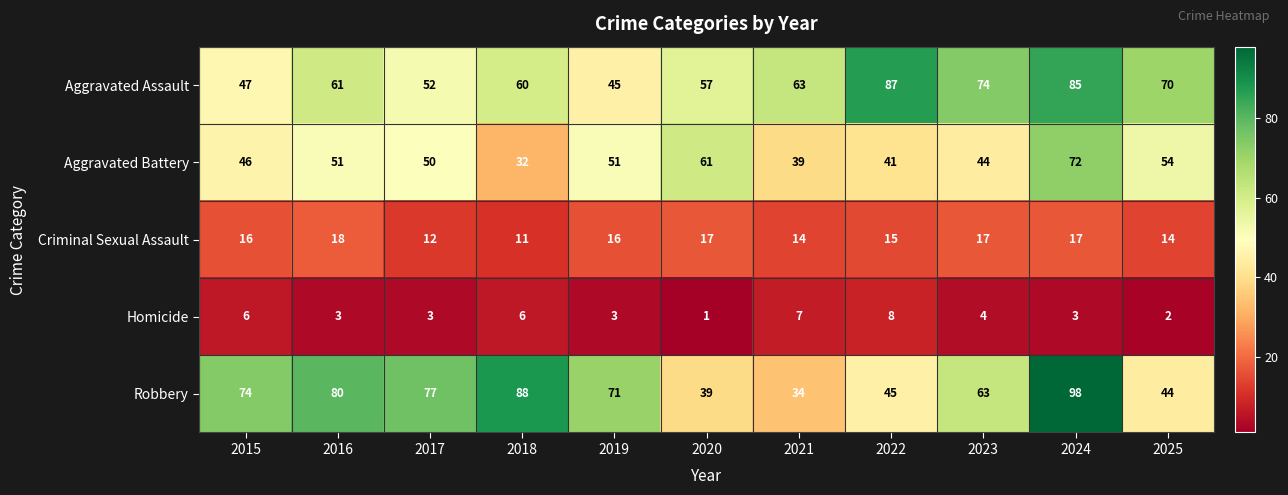

Which category has the highest value across all series?

2024